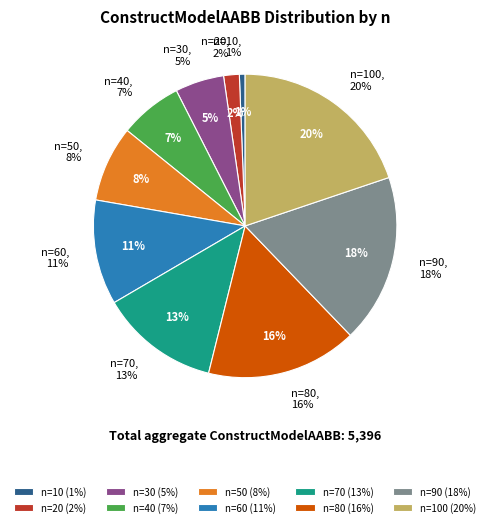

True or false: n=10 accounts for 1% of the total.

True